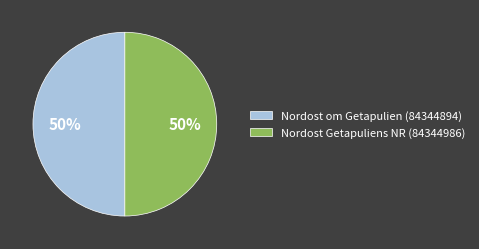

To the nearest percent, what is the average slice percentage?

50%